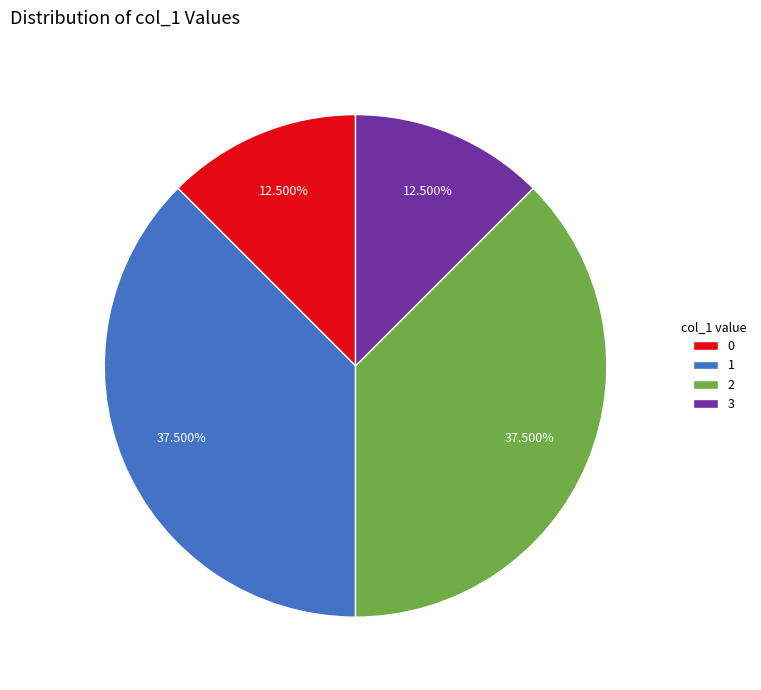

Is the sum of 0 and 3 greater than half?

No